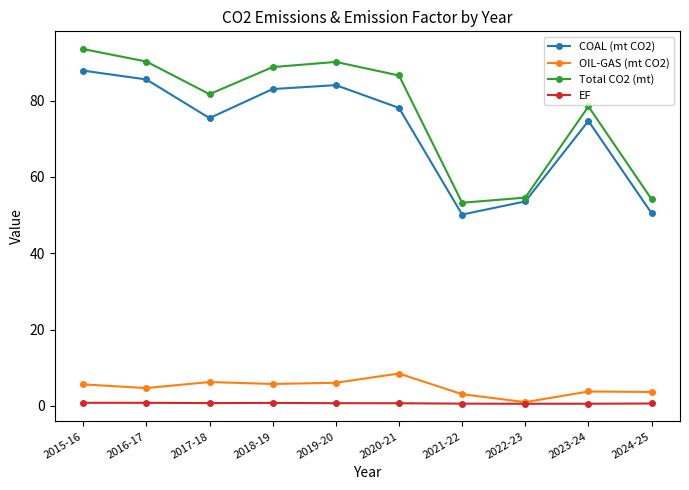

At which category does the chart reach its peak across all series?

2015-16